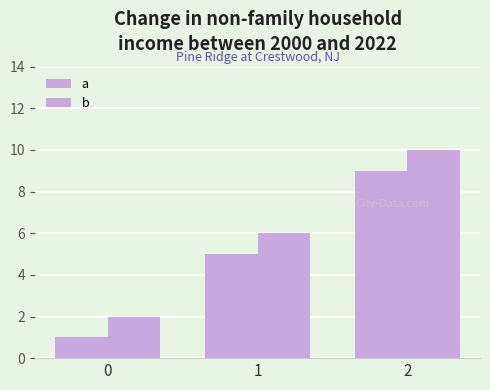

How many categories are shown in the chart?

3